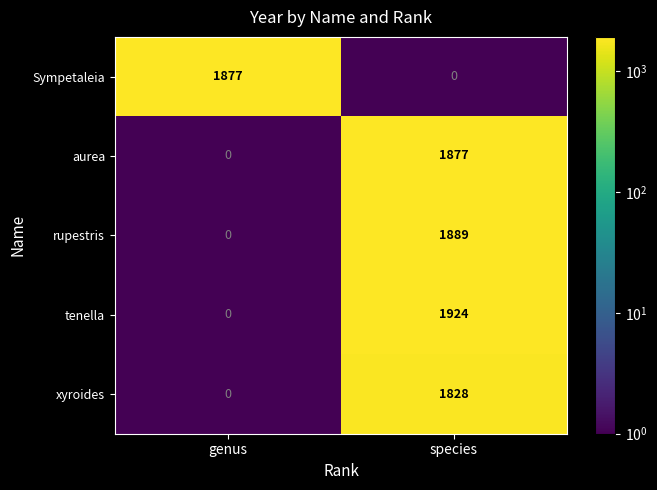

The tenella series shows 2750 at species. True or false?

False